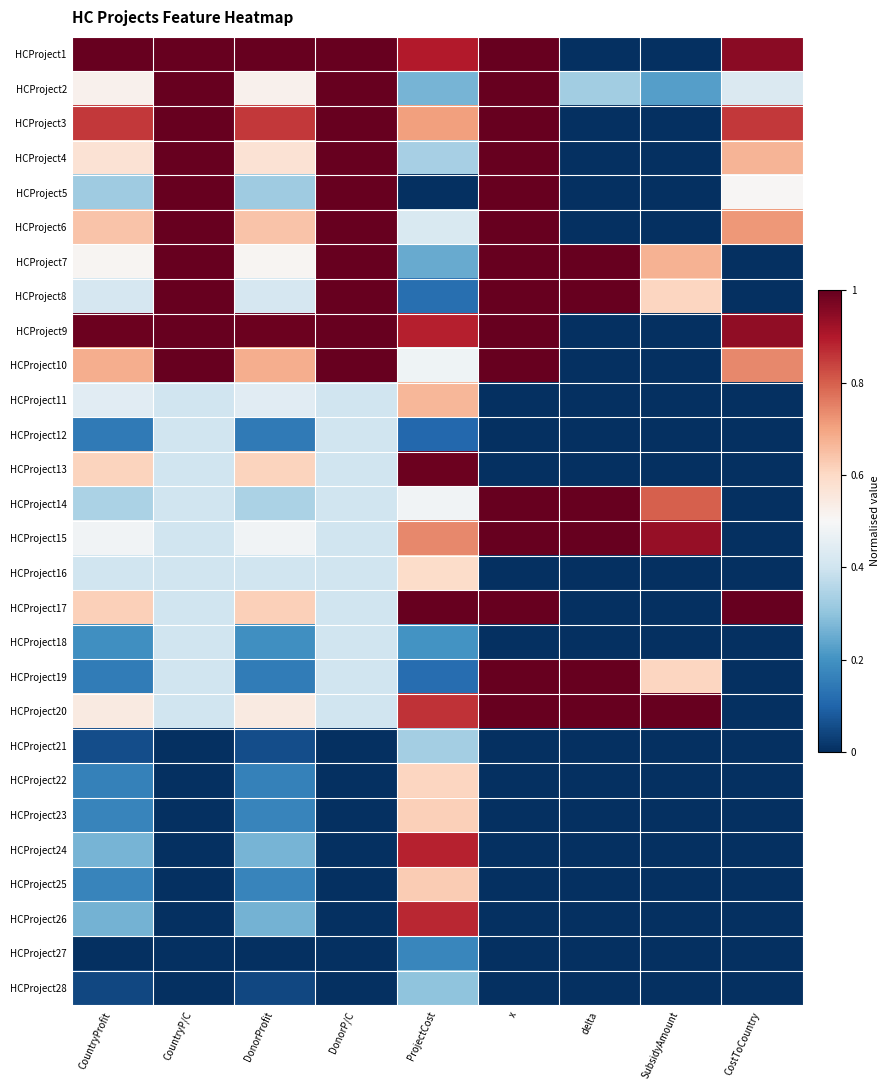

At how many categories does at least one series exceed 0?

9